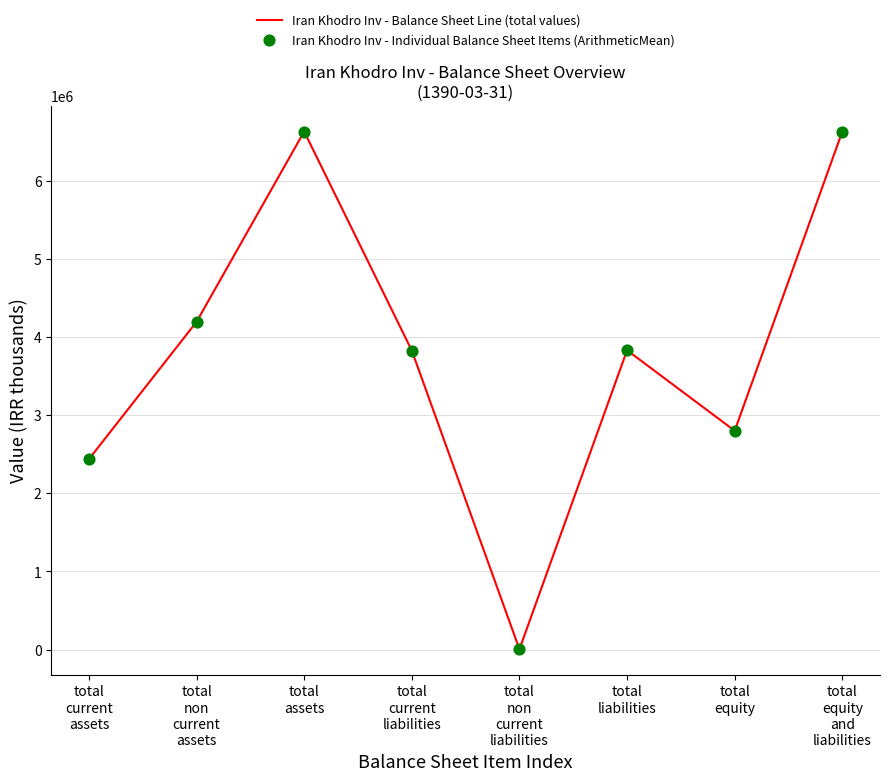

What is the highest value of the Iran Khodro Inv - Balance Sheet Line (total values) series?

6634543.0